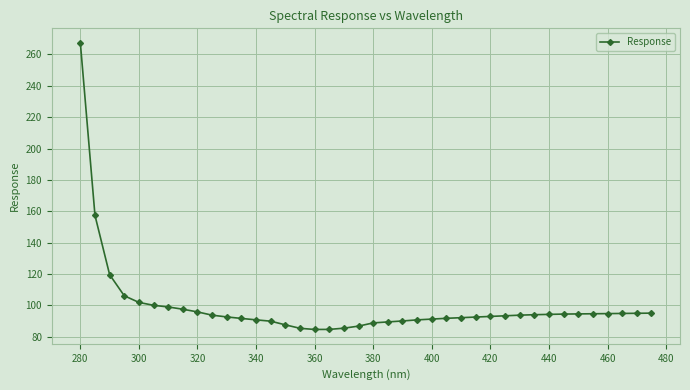

What is the average value?

99.5